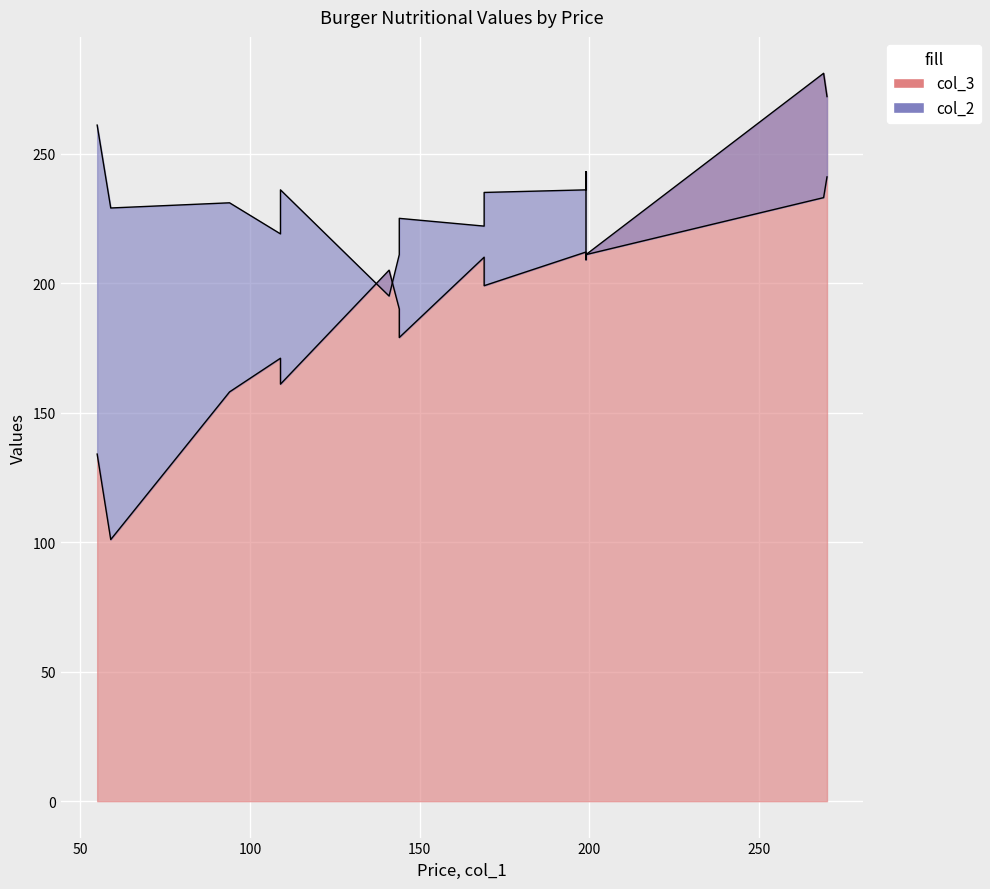

What is the minimum value for col_2?

195